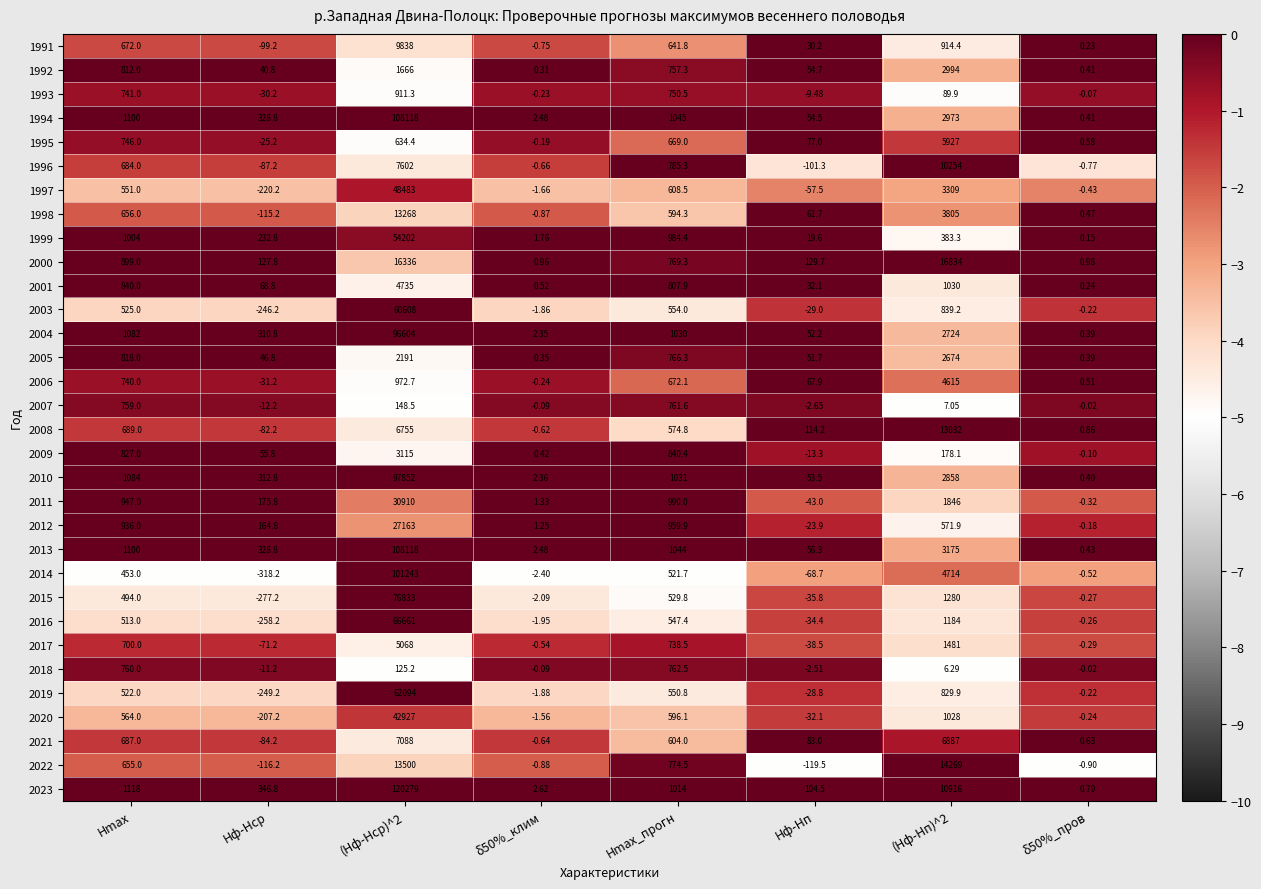

At which label does 1995 first exceed 634?

Hmax